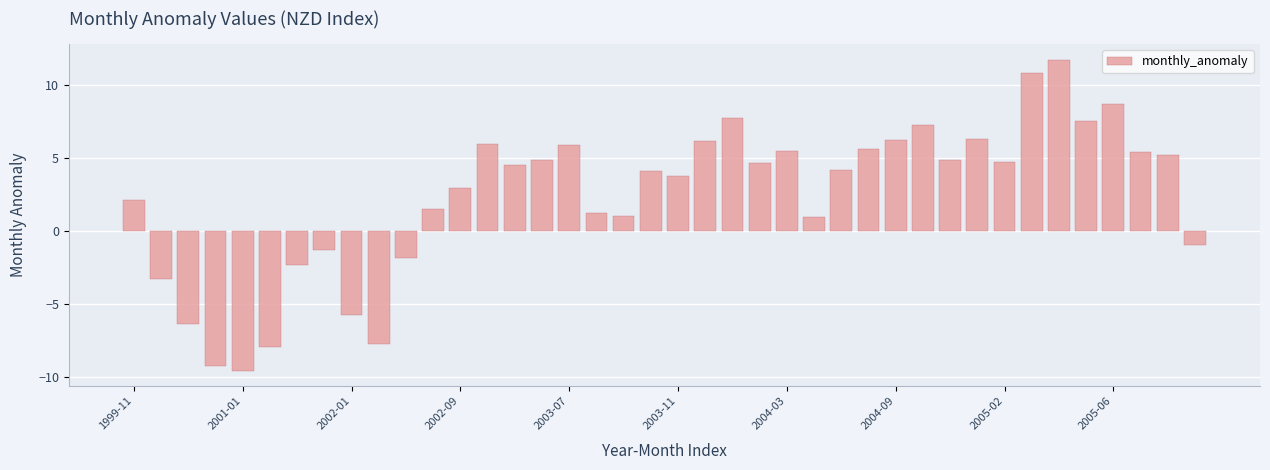

What is the difference between the second highest and minimum values?

20.4